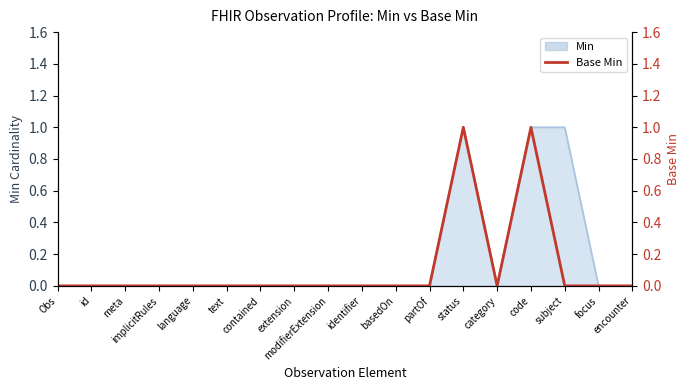

Does the chart display data point markers on the line(s)?

No